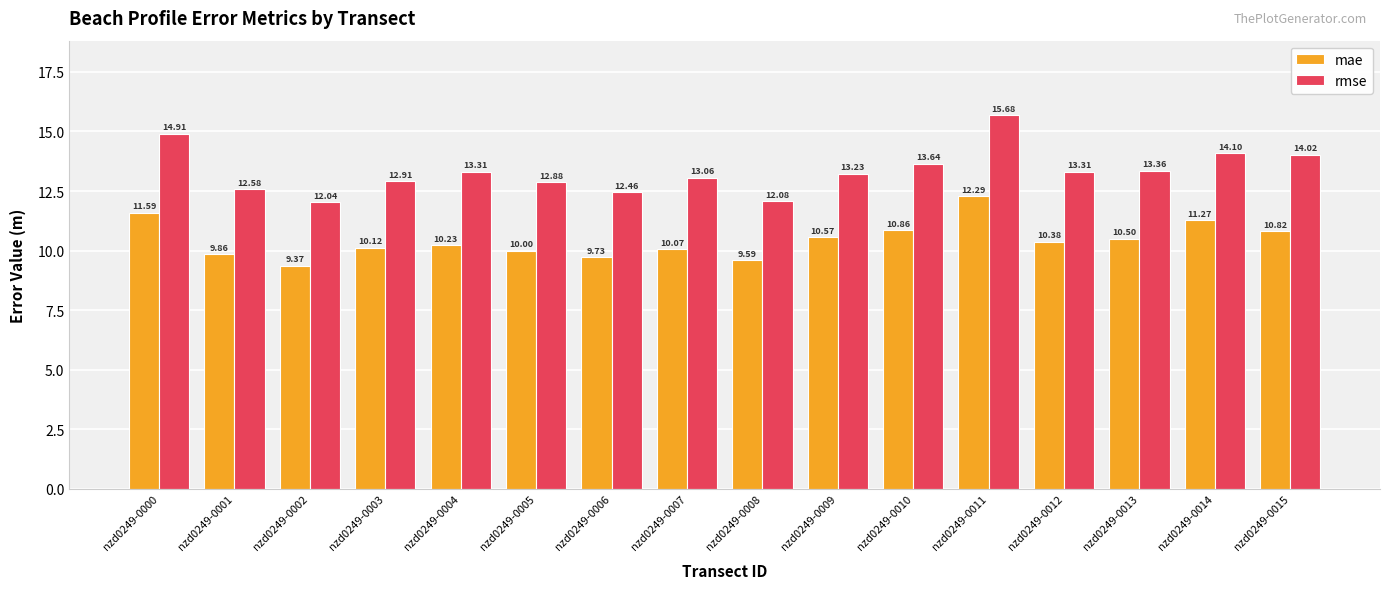

Is it true that rmse equals 14.1 at nzd0249-0014?

True